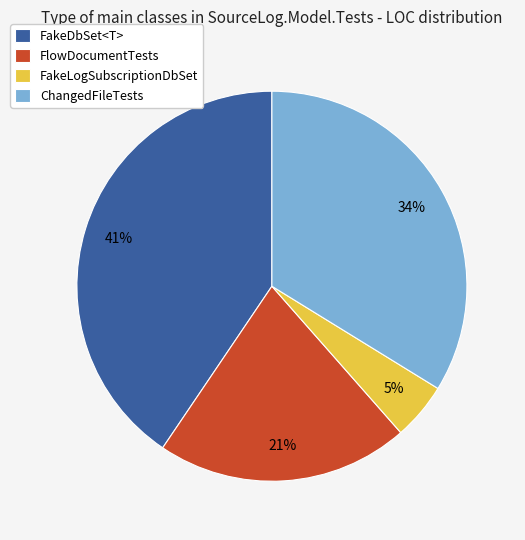

To the nearest percent, what percentage of the pie is FakeDbSet<T>?

41%